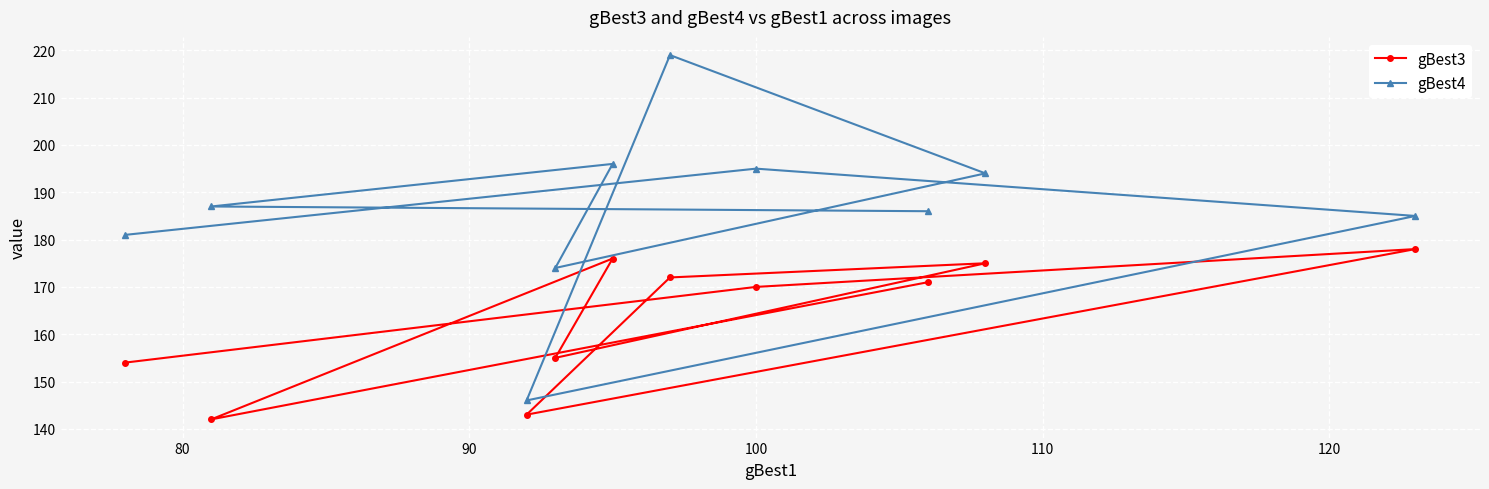

What is the greatest value displayed?

219